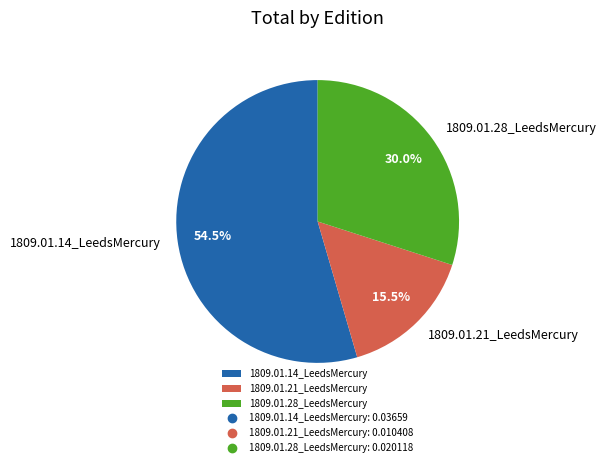

Which category has the smallest portion of the pie?

1809.01.21_LeedsMercury